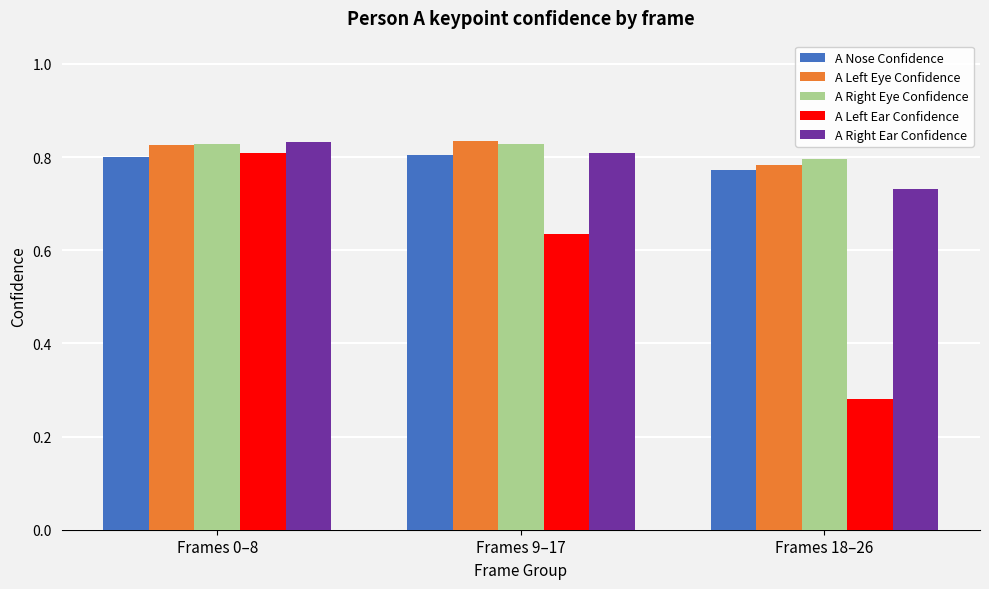

How many distinct data groups are displayed?

5